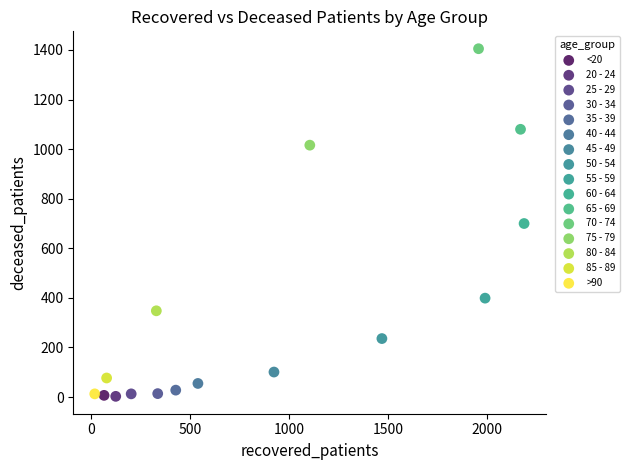

What are all the series names shown in the legend?

<20, 20 - 24, 25 - 29, 30 - 34, 35 - 39, 40 - 44, 45 - 49, 50 - 54, 55 - 59, 60 - 64, 65 - 69, 70 - 74, 75 - 79, 80 - 84, 85 - 89, >90